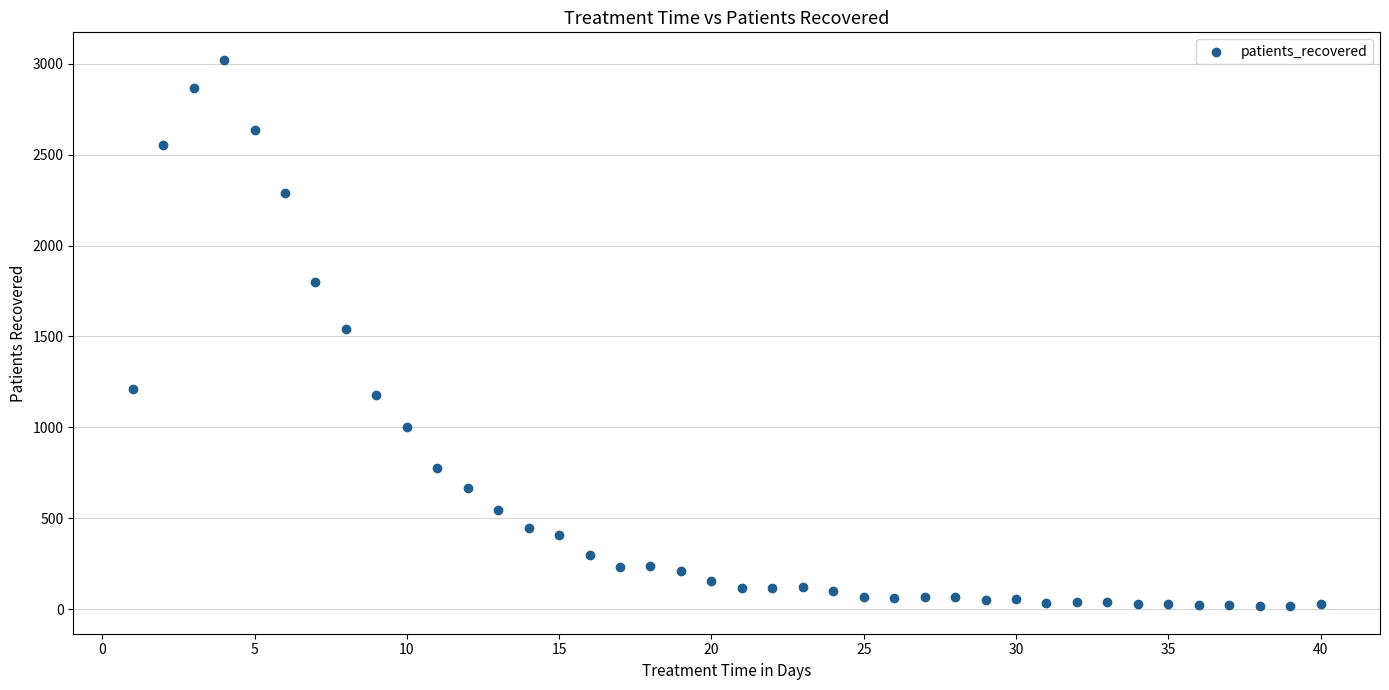

What is the range of Y values (max minus min)?

3006